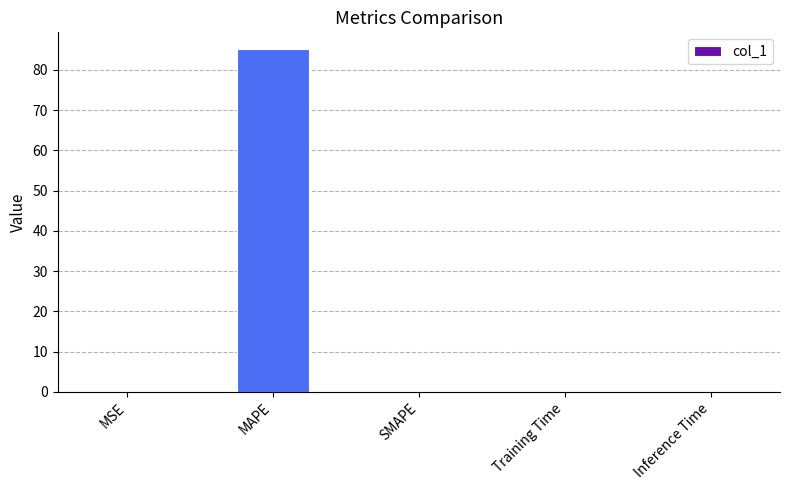

Which category has the highest value across all series?

MAPE